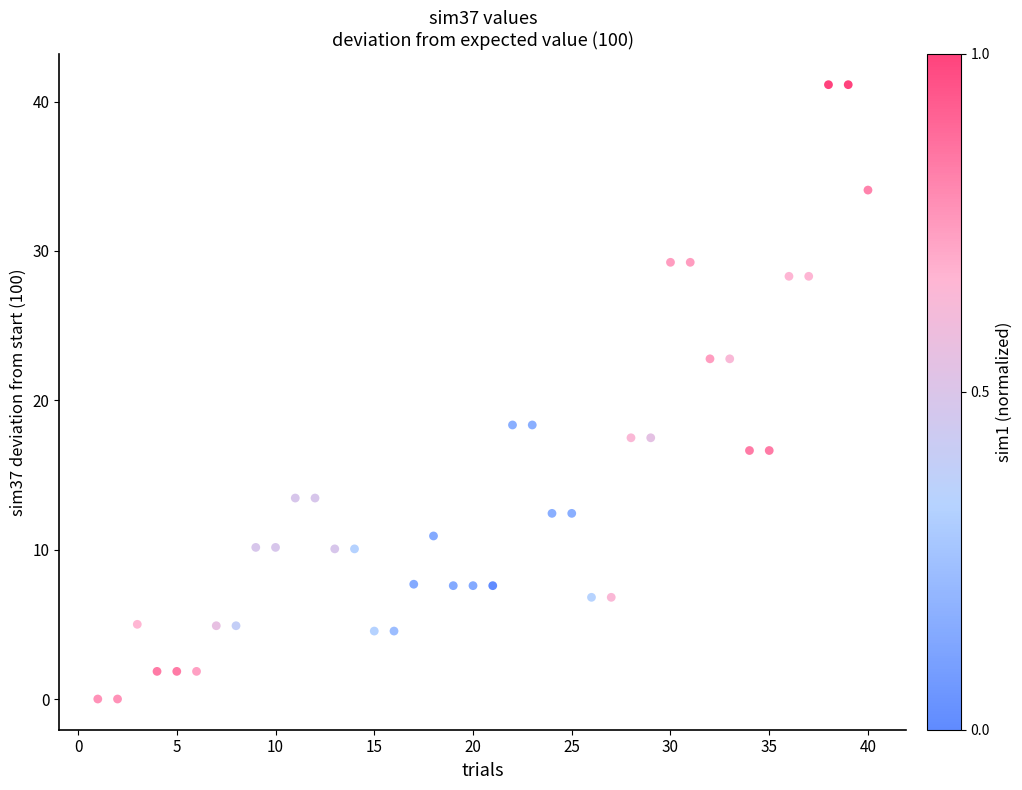

What is the range of Y values (max minus min)?

41.1